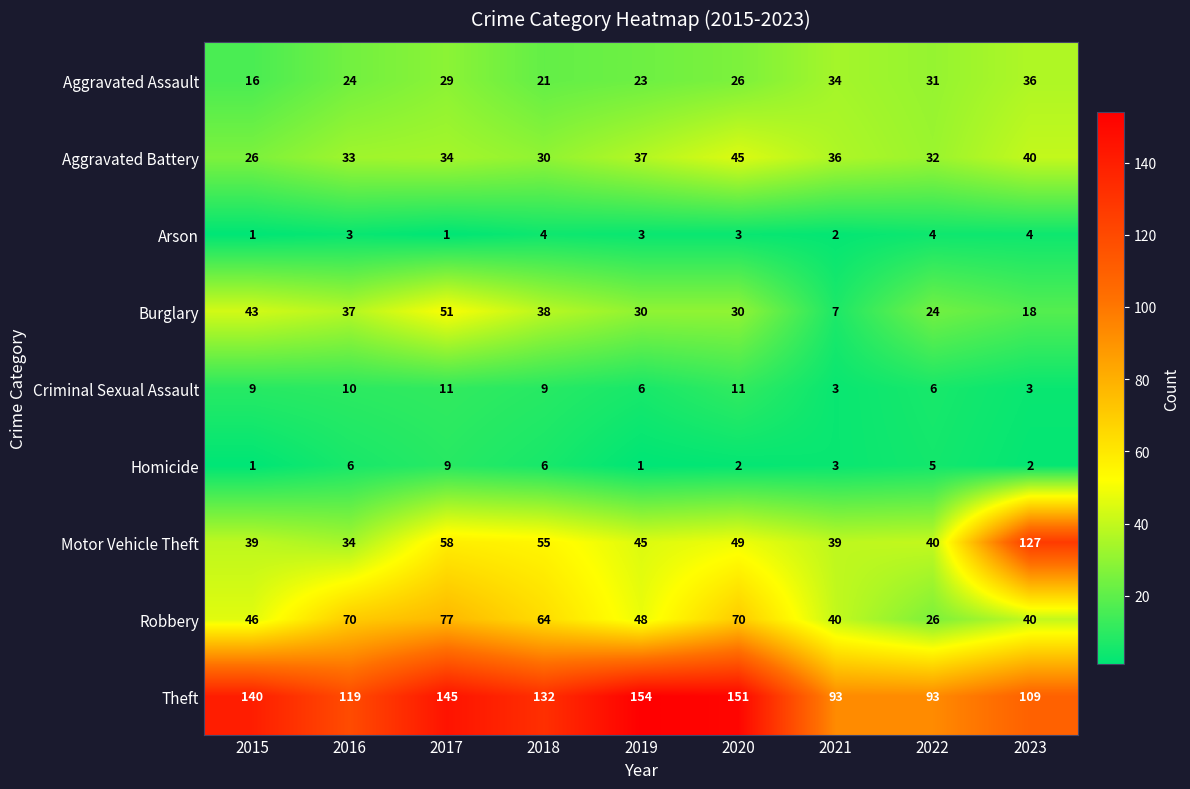

At which label is Aggravated Battery closest to 35?

2017